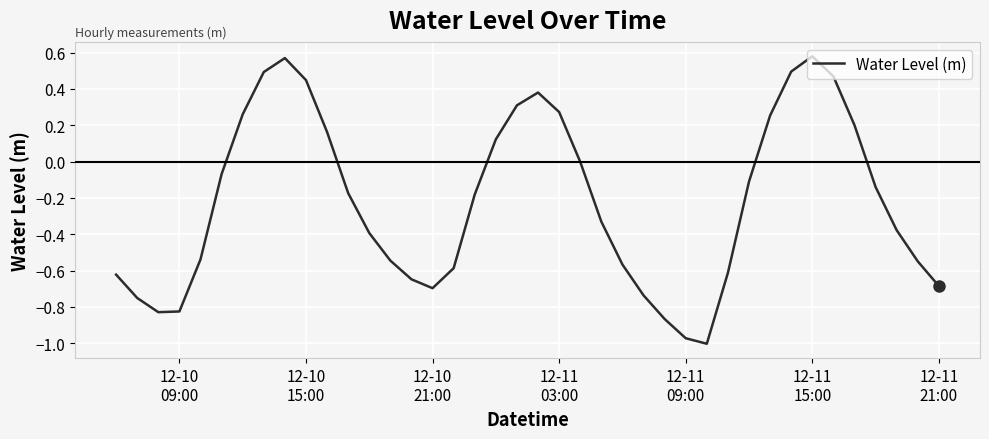

What is the difference between the maximum and minimum values?

1.6